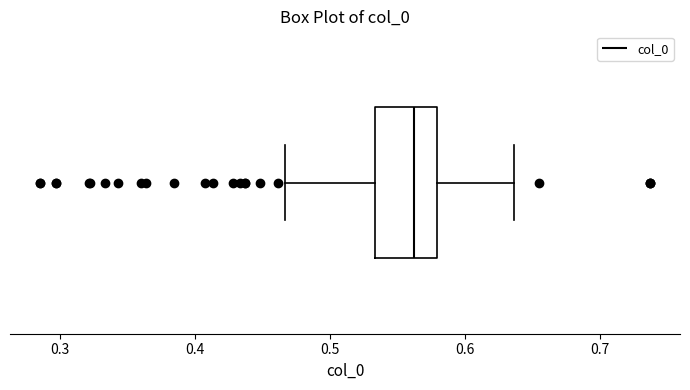

Read this box plot against the x-axis: the position of the median line, the range covered by the box, and the ends of both whiskers. The values are not printed on the chart, so give them approximately, as read against the axis.

median 0.56, box 0.53 to 0.58, whiskers 0.47 to 0.64